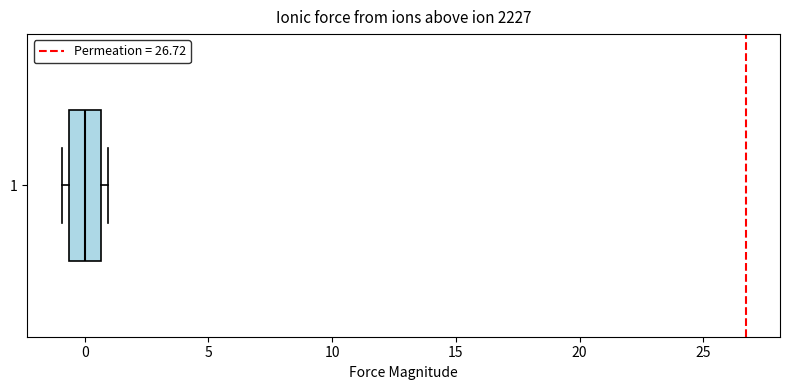

Transcribe this box plot: give where the median line is, the range the box spans, and where the two whiskers end, as read against the x-axis. The values are not printed on the chart, so give them approximately, as read against the axis.

median 0.0, box -0.5 to 0.5, whiskers -1.0 to 1.0